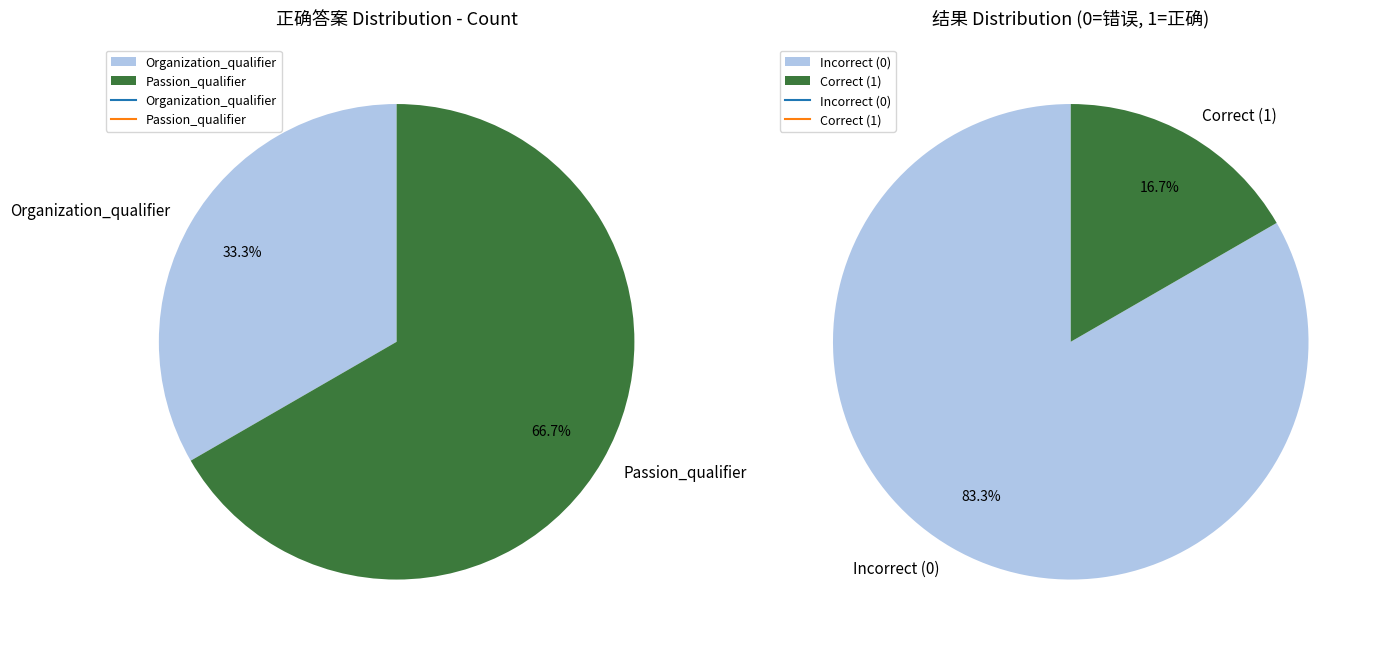

How many slices are in this pie chart?

2